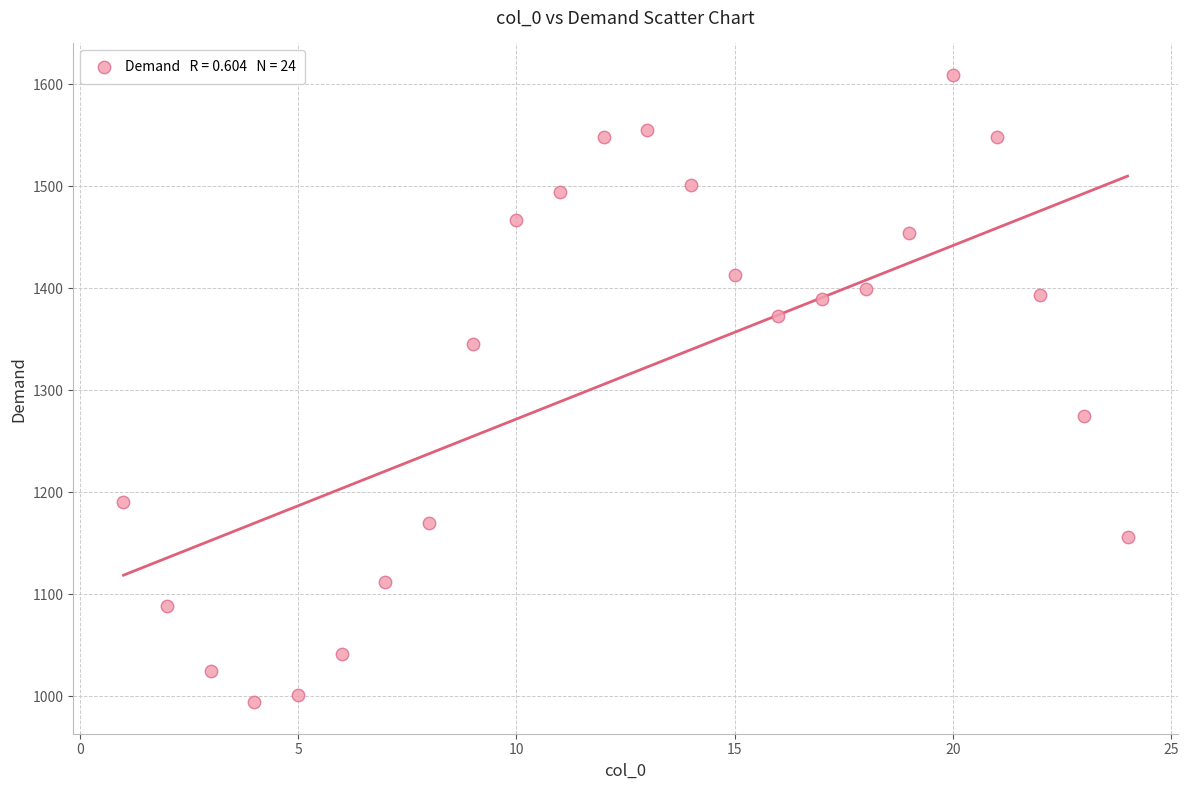

What is the range of Y values (max minus min)?

615.2